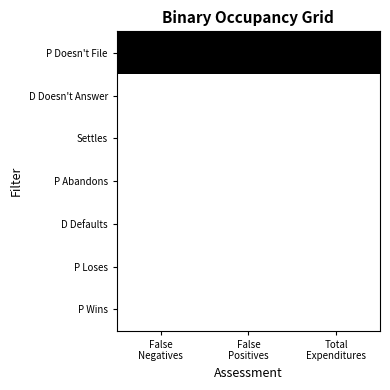

Rank the series at False Negatives from lowest to highest value.

D Doesn't Answer, Settles, P Abandons, D Defaults, P Loses, P Wins, P Doesn't File